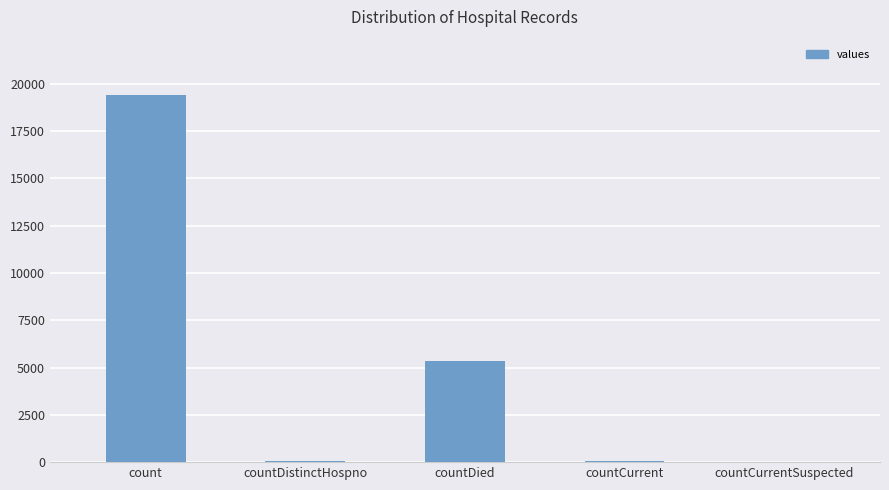

Where is the data nearest to the value 9710?

countDied